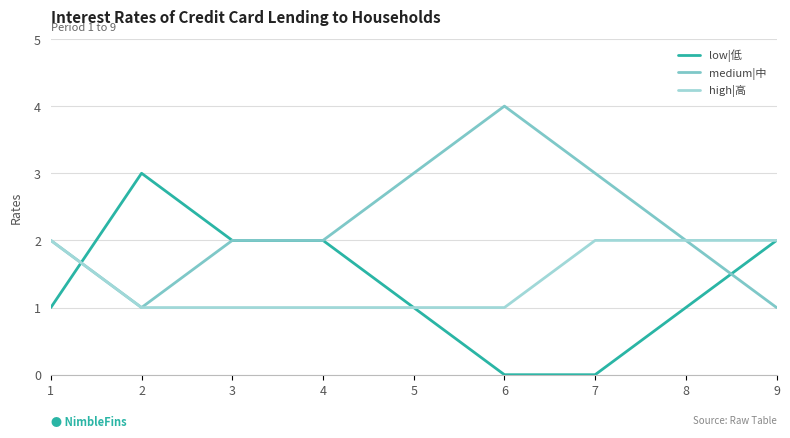

List the series in order of their peak value, highest first.

medium|中, low|低, high|高